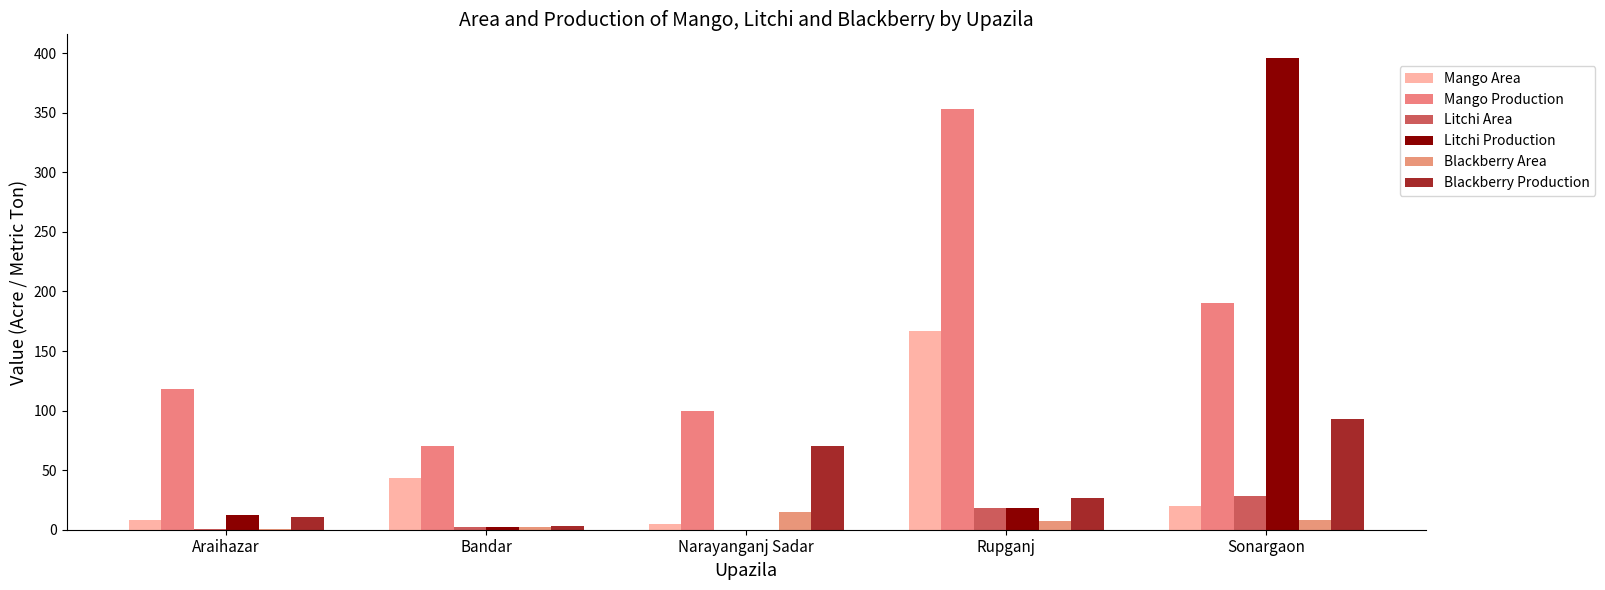

Which series has the largest total across all categories?

Mango Production